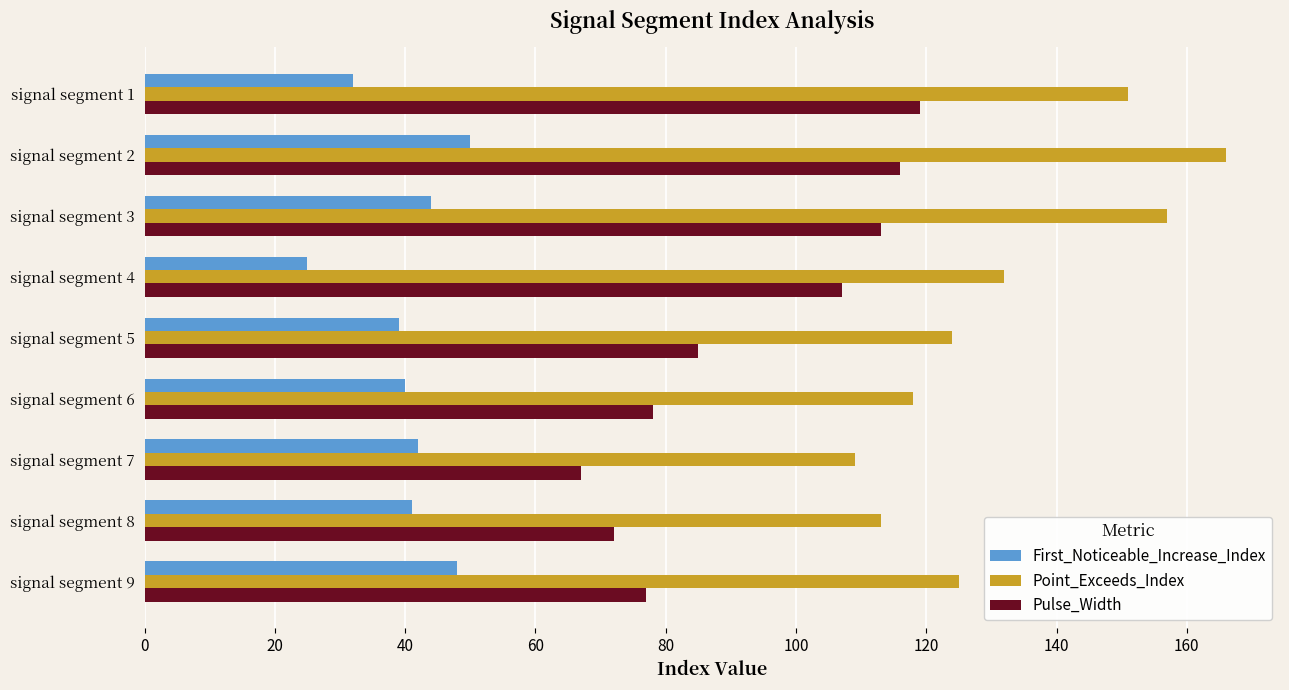

Which series has the largest total across all categories?

Point_Exceeds_Index